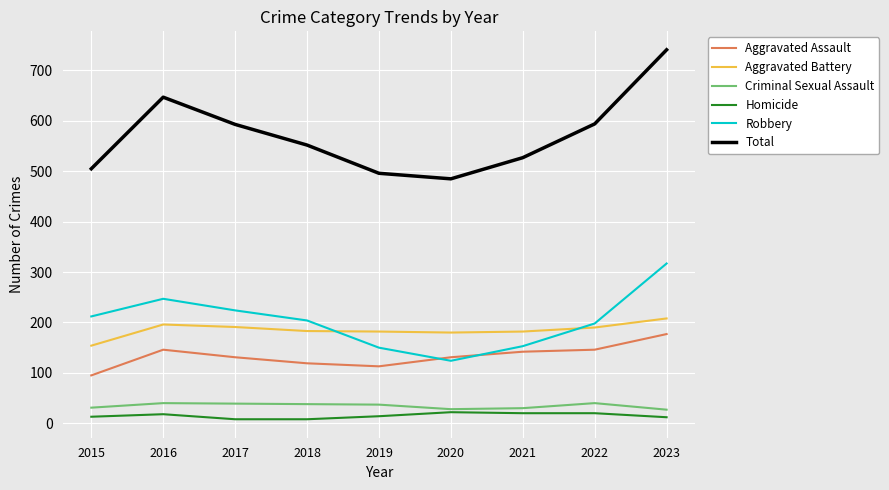

Which series has the widest spread of values?

Total